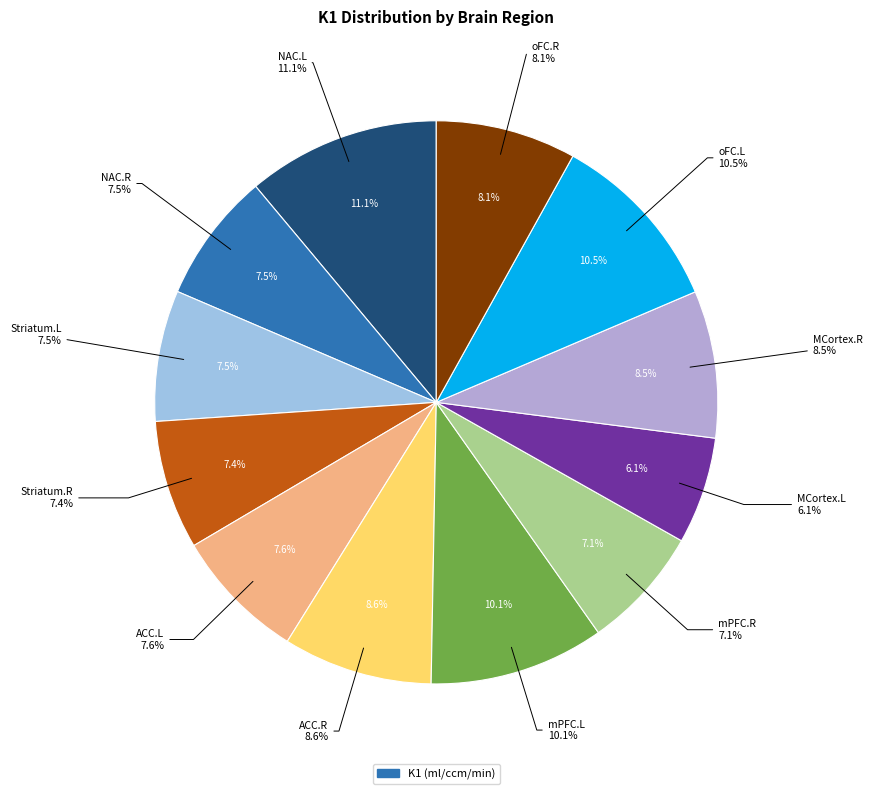

What is the total percentage of ACC.R and oFC.R?

16.6%